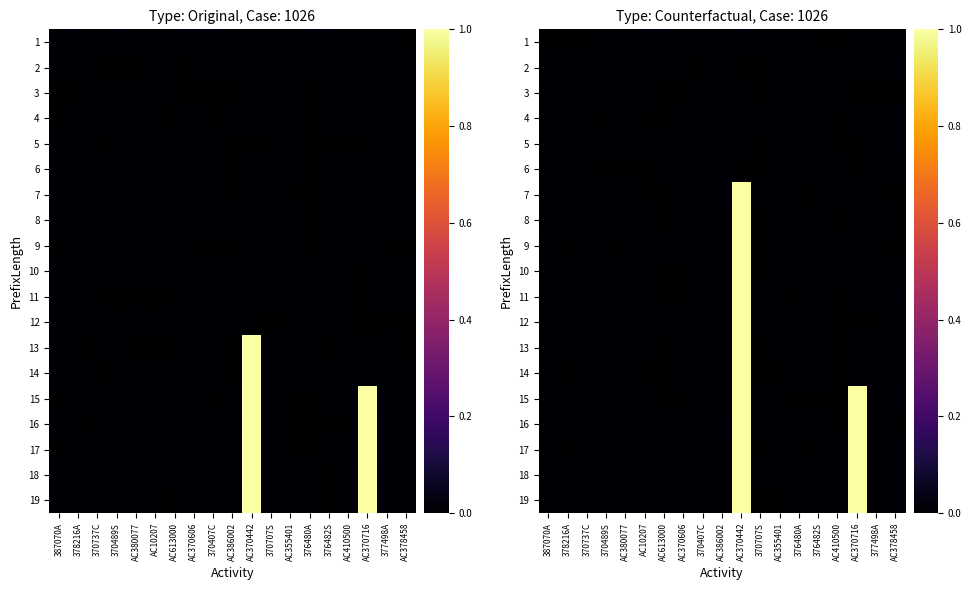

Reading left to right, list all the values displayed in this chart.

row_0: 387070A=0.0	378216A=0.0	370737C=0.0	370489S=0.0	AC380077=0.0	AC10207=0.0	AC613000=0.0	AC370606=0.0	370407C=0.0	AC386002=0.0	AC370442=0.0	370707S=0.0	AC355401=0.0	376480A=0.0	376482S=0.0	AC410500=0.0	AC370716=0.0	377498A=0.0	AC378458=0.0
row_1: 387070A=0.0	378216A=0.0	370737C=0.0	370489S=0.0	AC380077=0.0	AC10207=0.0	AC613000=0.0	AC370606=0.0	370407C=0.0	AC386002=0.0	AC370442=0.0	370707S=0.0	AC355401=0.0	376480A=0.0	376482S=0.0	AC410500=0.0	AC370716=0.0	377498A=0.0	AC378458=0.0
row_2: 387070A=0.0	378216A=0.0	370737C=0.0	370489S=0.0	AC380077=0.0	AC10207=0.0	AC613000=0.0	AC370606=0.0	370407C=0.0	AC386002=0.0	AC370442=0.0	370707S=0.0	AC355401=0.0	376480A=0.0	376482S=0.0	AC410500=0.0	AC370716=0.0	377498A=0.0	AC378458=0.0
row_3: 387070A=0.0	378216A=0.0	370737C=0.0	370489S=0.0	AC380077=0.0	AC10207=0.0	AC613000=0.0	AC370606=0.0	370407C=0.0	AC386002=0.0	AC370442=0.0	370707S=0.0	AC355401=0.0	376480A=0.0	376482S=0.0	AC410500=0.0	AC370716=0.0	377498A=0.0	AC378458=0.0
row_4: 387070A=0.0	378216A=0.0	370737C=0.0	370489S=0.0	AC380077=0.0	AC10207=0.0	AC613000=0.0	AC370606=0.0	370407C=0.0	AC386002=0.0	AC370442=0.0	370707S=0.0	AC355401=0.0	376480A=0.0	376482S=0.0	AC410500=0.0	AC370716=0.0	377498A=0.0	AC378458=0.0
row_5: 387070A=0.0	378216A=0.0	370737C=0.0	370489S=0.0	AC380077=0.0	AC10207=0.0	AC613000=0.0	AC370606=0.0	370407C=0.0	AC386002=0.0	AC370442=0.0	370707S=0.0	AC355401=0.0	376480A=0.0	376482S=0.0	AC410500=0.0	AC370716=0.0	377498A=0.0	AC378458=0.0
row_6: 387070A=0.0	378216A=0.0	370737C=0.0	370489S=0.0	AC380077=0.0	AC10207=0.0	AC613000=0.0	AC370606=0.0	370407C=0.0	AC386002=0.0	AC370442=1.0	370707S=0.0	AC355401=0.0	376480A=0.0	376482S=0.0	AC410500=0.0	AC370716=0.0	377498A=0.0	AC378458=0.0
row_7: 387070A=0.0	378216A=0.0	370737C=0.0	370489S=0.0	AC380077=0.0	AC10207=0.0	AC613000=0.0	AC370606=0.0	370407C=0.0	AC386002=0.0	AC370442=1.0	370707S=0.0	AC355401=0.0	376480A=0.0	376482S=0.0	AC410500=0.0	AC370716=0.0	377498A=0.0	AC378458=0.0
row_8: 387070A=0.0	378216A=0.0	370737C=0.0	370489S=0.0	AC380077=0.0	AC10207=0.0	AC613000=0.0	AC370606=0.0	370407C=0.0	AC386002=0.0	AC370442=1.0	370707S=0.0	AC355401=0.0	376480A=0.0	376482S=0.0	AC410500=0.0	AC370716=0.0	377498A=0.0	AC378458=0.0
row_9: 387070A=0.0	378216A=0.0	370737C=0.0	370489S=0.0	AC380077=0.0	AC10207=0.0	AC613000=0.0	AC370606=0.0	370407C=0.0	AC386002=0.0	AC370442=1.0	370707S=0.0	AC355401=0.0	376480A=0.0	376482S=0.0	AC410500=0.0	AC370716=0.0	377498A=0.0	AC378458=0.0
row_10: 387070A=0.0	378216A=0.0	370737C=0.0	370489S=0.0	AC380077=0.0	AC10207=0.0	AC613000=0.0	AC370606=0.0	370407C=0.0	AC386002=0.0	AC370442=1.0	370707S=0.0	AC355401=0.0	376480A=0.0	376482S=0.0	AC410500=0.0	AC370716=0.0	377498A=0.0	AC378458=0.0
row_11: 387070A=0.0	378216A=0.0	370737C=0.0	370489S=0.0	AC380077=0.0	AC10207=0.0	AC613000=0.0	AC370606=0.0	370407C=0.0	AC386002=0.0	AC370442=1.0	370707S=0.0	AC355401=0.0	376480A=0.0	376482S=0.0	AC410500=0.0	AC370716=0.0	377498A=0.0	AC378458=0.0
row_12: 387070A=0.0	378216A=0.0	370737C=0.0	370489S=0.0	AC380077=0.0	AC10207=0.0	AC613000=0.0	AC370606=0.0	370407C=0.0	AC386002=0.0	AC370442=1.0	370707S=0.0	AC355401=0.0	376480A=0.0	376482S=0.0	AC410500=0.0	AC370716=0.0	377498A=0.0	AC378458=0.0
row_13: 387070A=0.0	378216A=0.0	370737C=0.0	370489S=0.0	AC380077=0.0	AC10207=0.0	AC613000=0.0	AC370606=0.0	370407C=0.0	AC386002=0.0	AC370442=1.0	370707S=0.0	AC355401=0.0	376480A=0.0	376482S=0.0	AC410500=0.0	AC370716=0.0	377498A=0.0	AC378458=0.0
row_14: 387070A=0.0	378216A=0.0	370737C=0.0	370489S=0.0	AC380077=0.0	AC10207=0.0	AC613000=0.0	AC370606=0.0	370407C=0.0	AC386002=0.0	AC370442=1.0	370707S=0.0	AC355401=0.0	376480A=0.0	376482S=0.0	AC410500=0.0	AC370716=1.0	377498A=0.0	AC378458=0.0
row_15: 387070A=0.0	378216A=0.0	370737C=0.0	370489S=0.0	AC380077=0.0	AC10207=0.0	AC613000=0.0	AC370606=0.0	370407C=0.0	AC386002=0.0	AC370442=1.0	370707S=0.0	AC355401=0.0	376480A=0.0	376482S=0.0	AC410500=0.0	AC370716=1.0	377498A=0.0	AC378458=0.0
row_16: 387070A=0.0	378216A=0.0	370737C=0.0	370489S=0.0	AC380077=0.0	AC10207=0.0	AC613000=0.0	AC370606=0.0	370407C=0.0	AC386002=0.0	AC370442=1.0	370707S=0.0	AC355401=0.0	376480A=0.0	376482S=0.0	AC410500=0.0	AC370716=1.0	377498A=0.0	AC378458=0.0
row_17: 387070A=0.0	378216A=0.0	370737C=0.0	370489S=0.0	AC380077=0.0	AC10207=0.0	AC613000=0.0	AC370606=0.0	370407C=0.0	AC386002=0.0	AC370442=1.0	370707S=0.0	AC355401=0.0	376480A=0.0	376482S=0.0	AC410500=0.0	AC370716=1.0	377498A=0.0	AC378458=0.0
row_18: 387070A=0.0	378216A=0.0	370737C=0.0	370489S=0.0	AC380077=0.0	AC10207=0.0	AC613000=0.0	AC370606=0.0	370407C=0.0	AC386002=0.0	AC370442=1.0	370707S=0.0	AC355401=0.0	376480A=0.0	376482S=0.0	AC410500=0.0	AC370716=1.0	377498A=0.0	AC378458=0.0